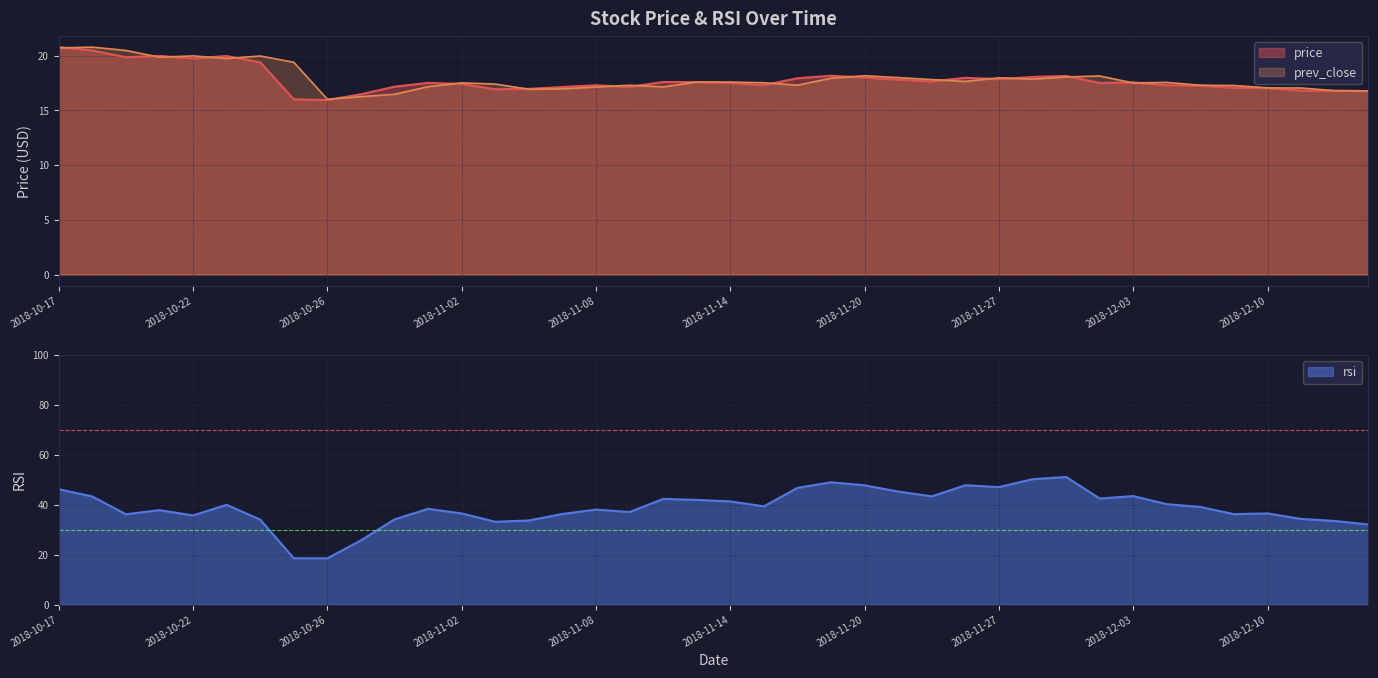

What is the difference between the rsi values at 2018-12-06 and 2018-12-10?

2.6